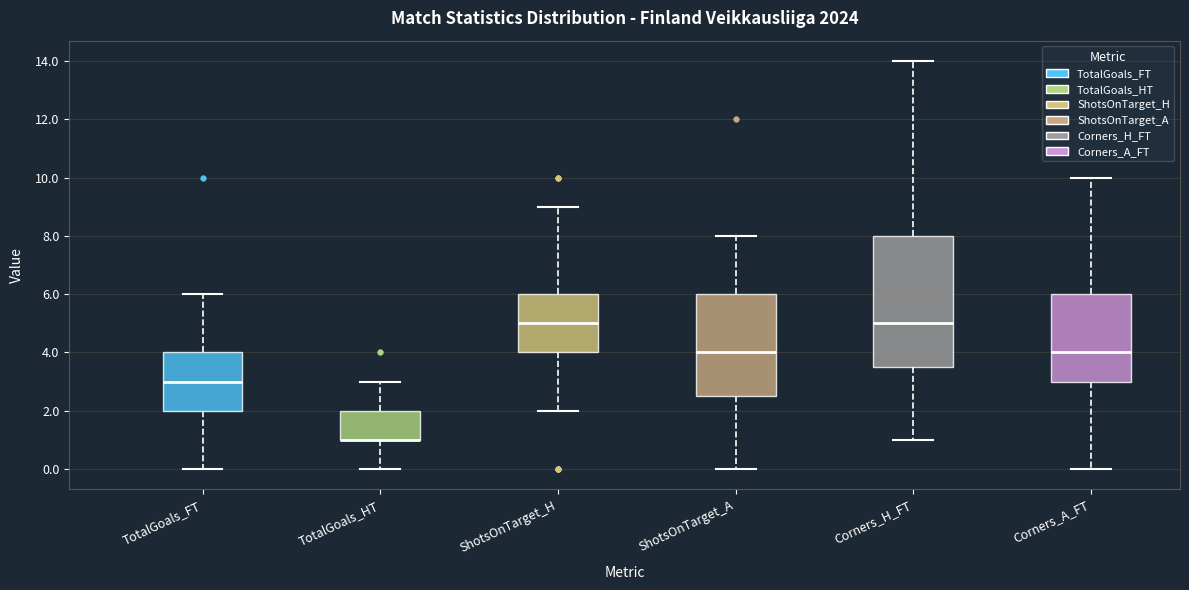

Where does the upper whisker of the box for ShotsOnTarget_A end on the y-axis? The values are not printed on the chart, so give them approximately, as read against the axis.

8.0